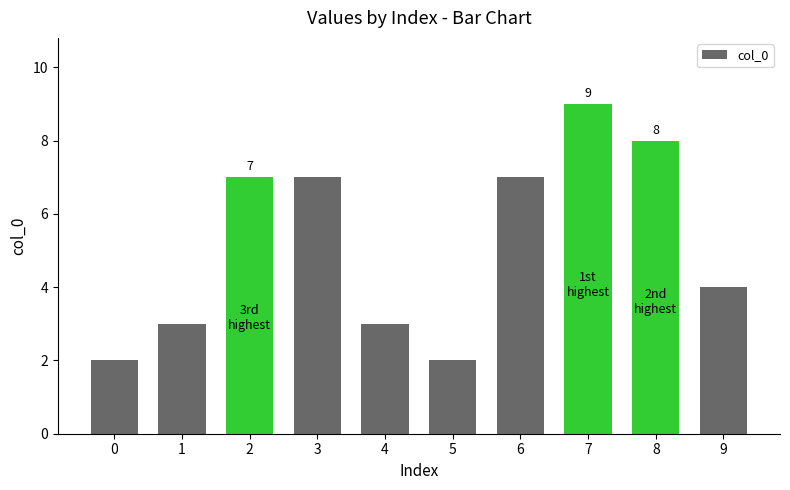

What is the change in value from 5 to 8?

+6